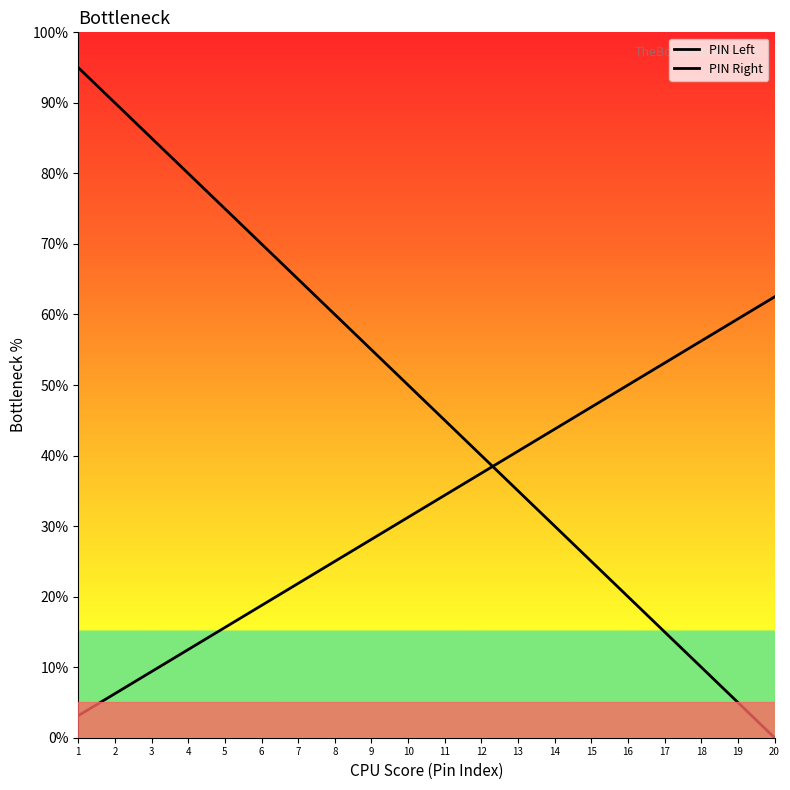

What is the difference between the second highest and second lowest values in the PIN Right series?

53.1